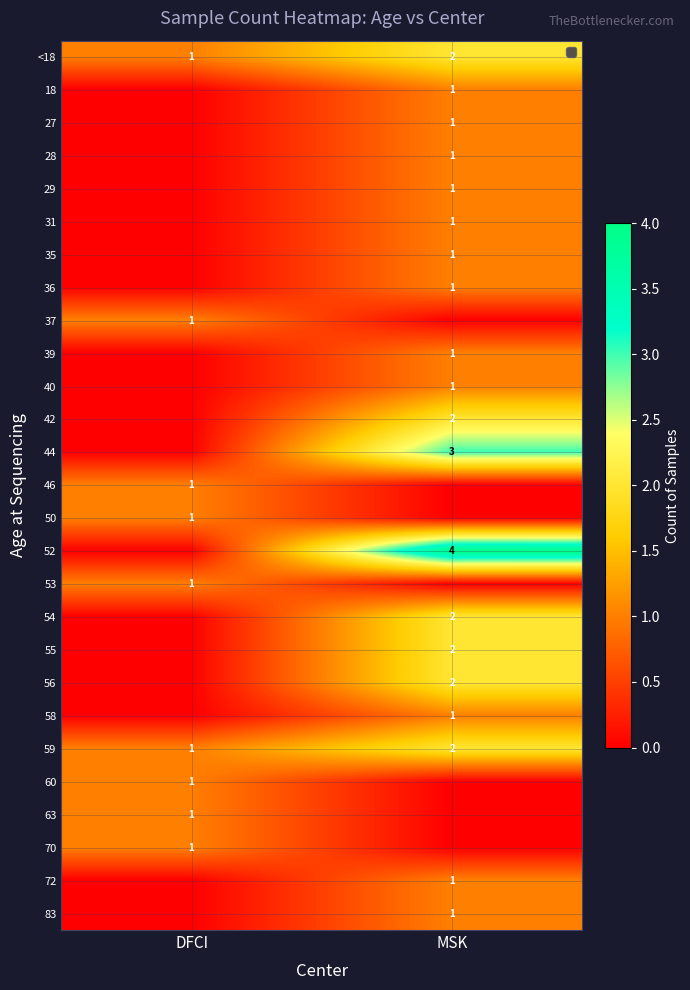

Is it true that 35 equals 2 at MSK?

False